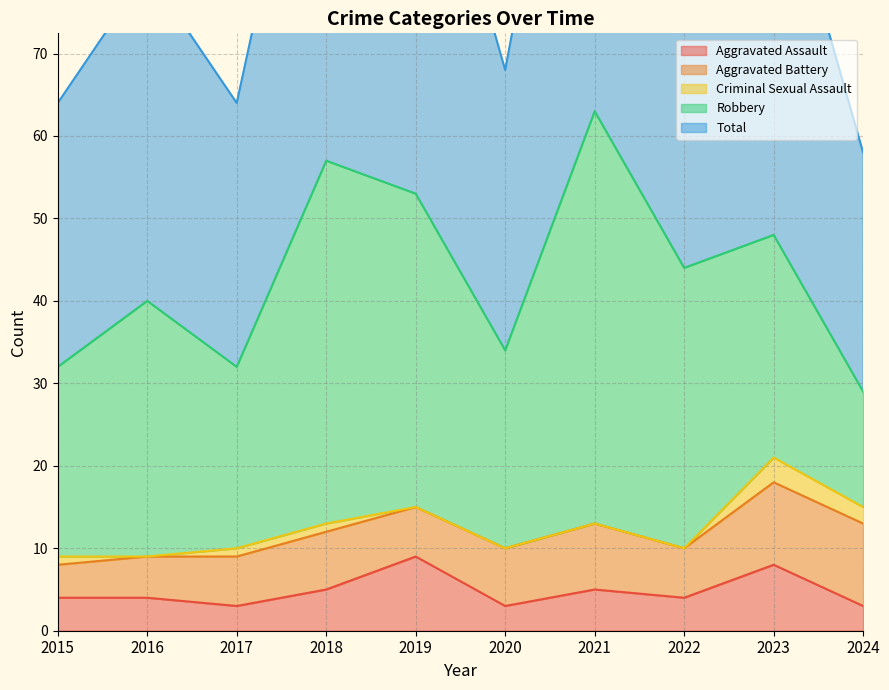

Where does the Criminal Sexual Assault series first go above 1?

2023